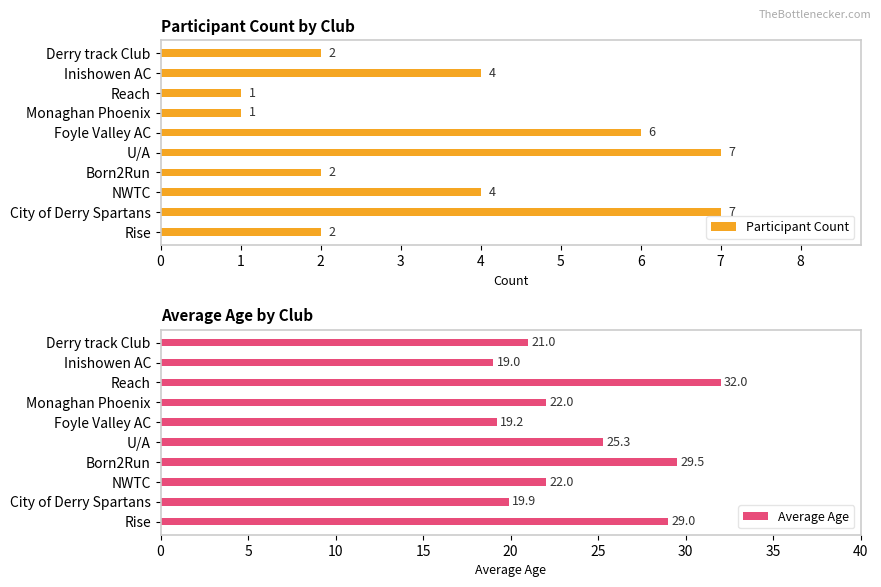

Is it true that Average Age equals 25.3 at U/A?

True